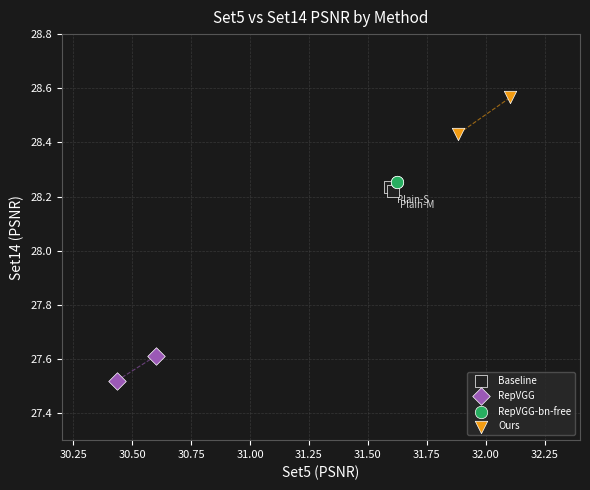

Which series reaches the maximum Y coordinate?

Ours